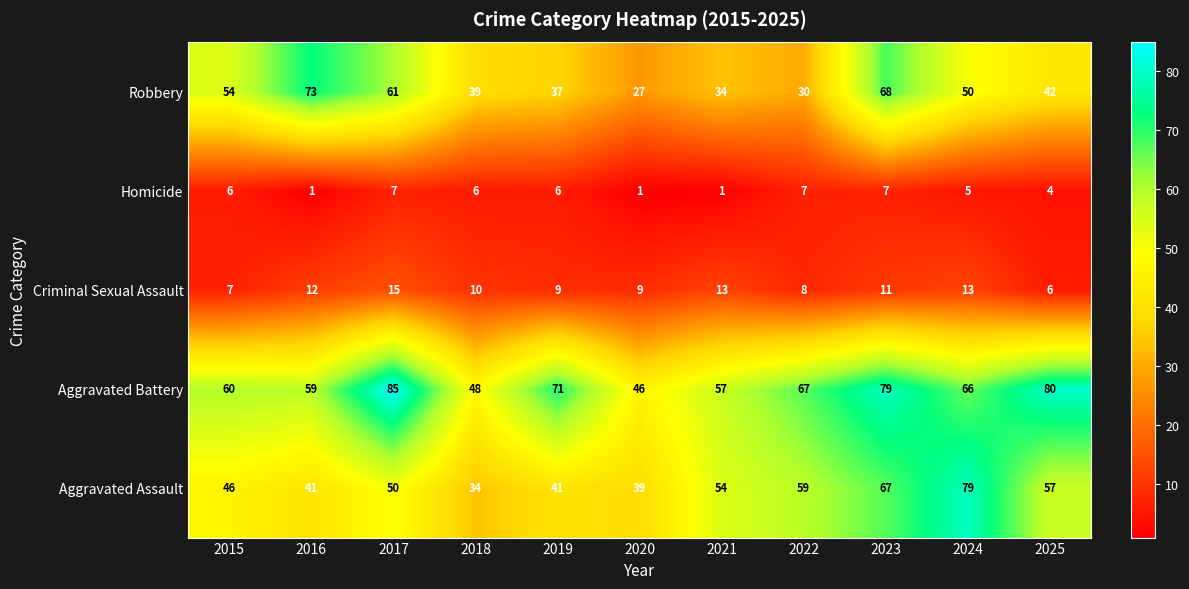

Between 2022 and 2023, which series saw the biggest shift?

Robbery